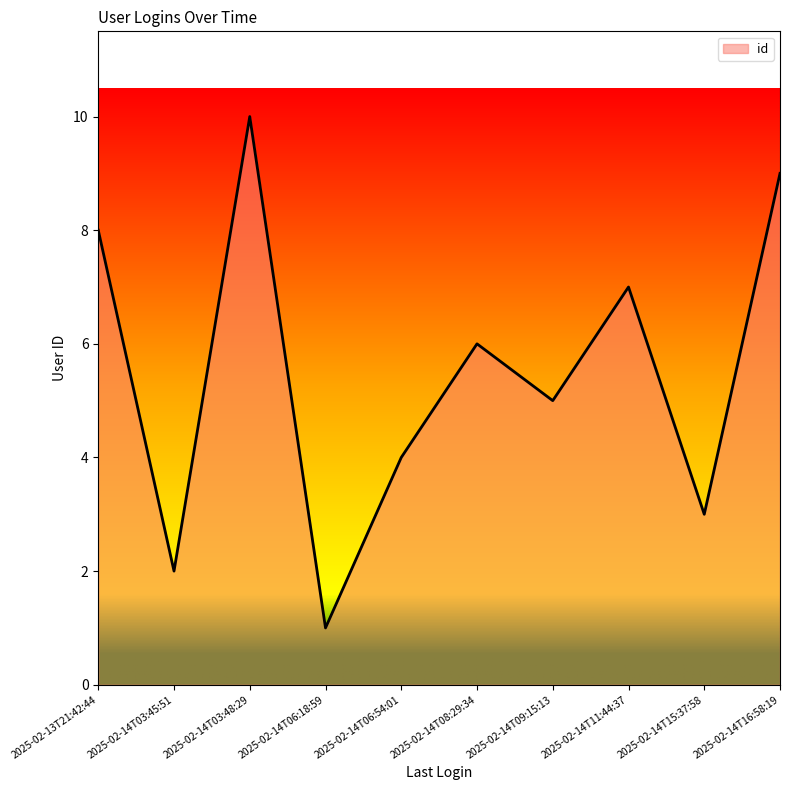

What value does the data have at 2025-02-14T16:58:19?

9